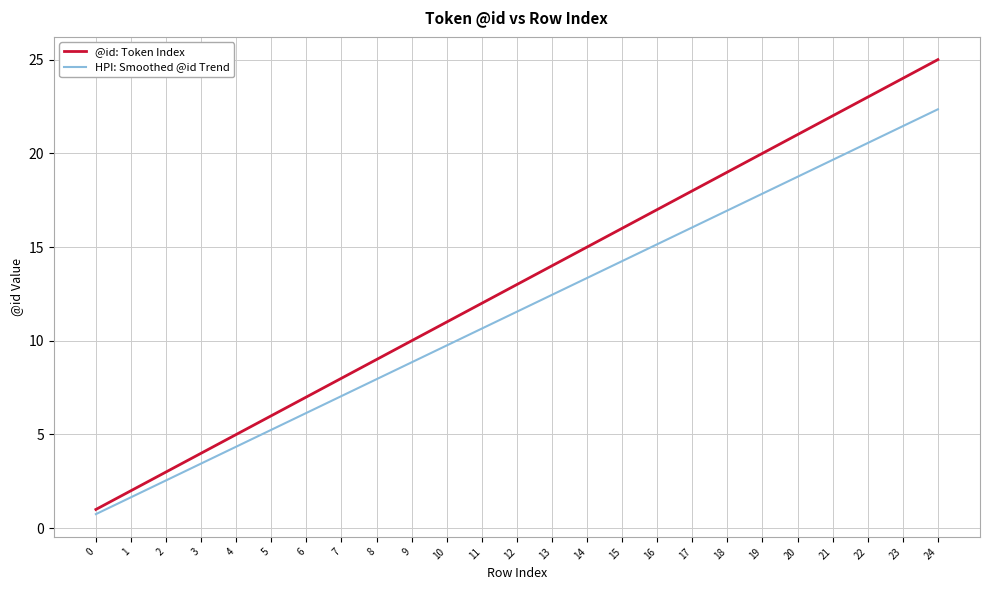

Does the chart display data point markers on the line(s)?

No